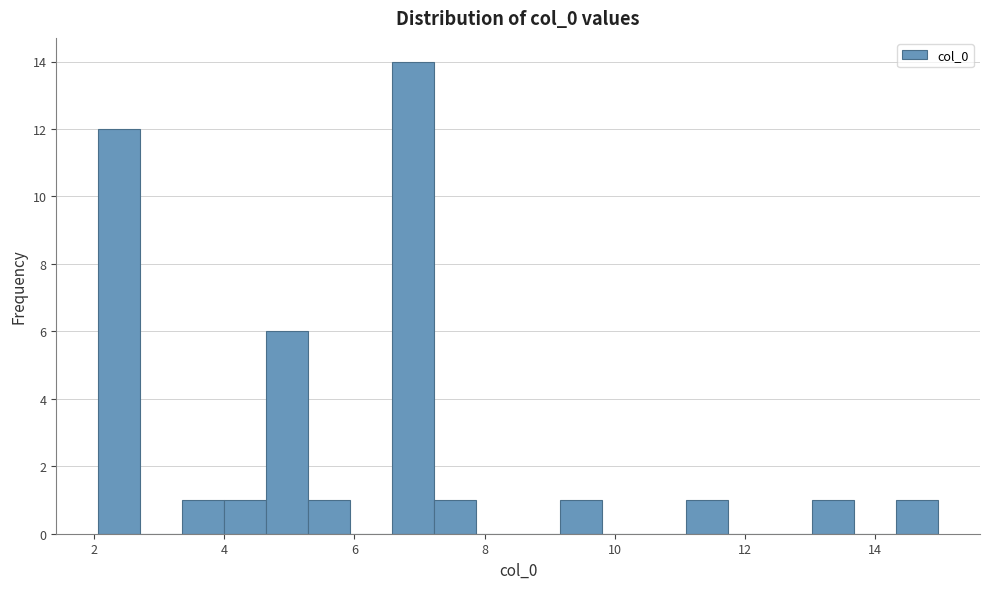

Read against the x-axis, roughly where is the centre of the tallest bar?

7.0